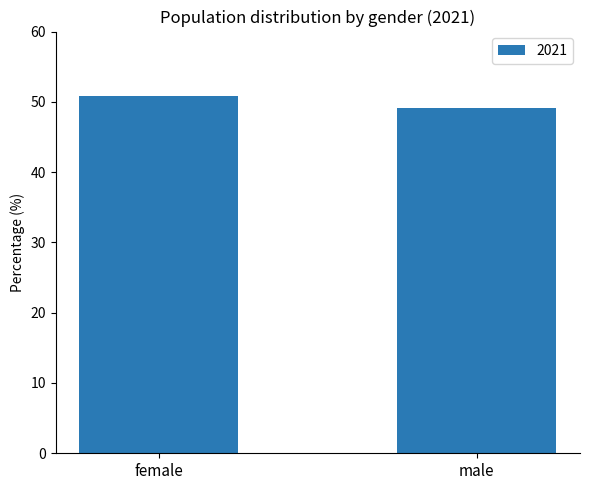

Rank the categories by value from highest to lowest.

female, male